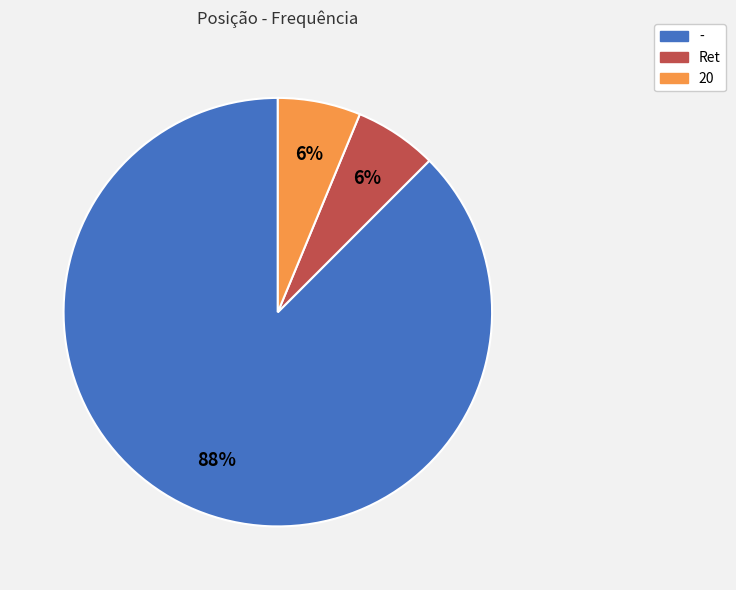

The - slice represents 88% of the pie. True or false?

True